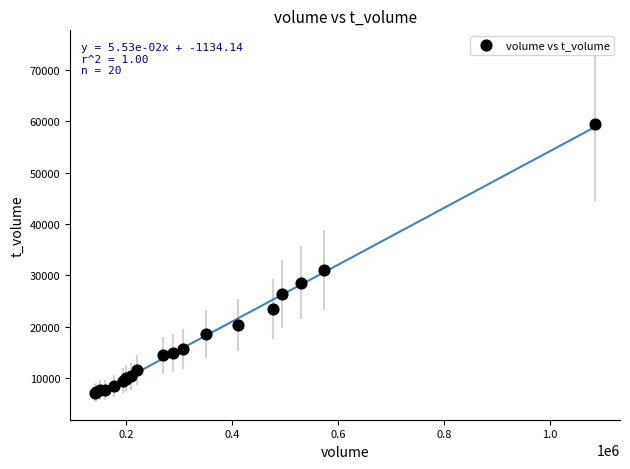

What Y value in the scatter plot is closest to 33255?

30991